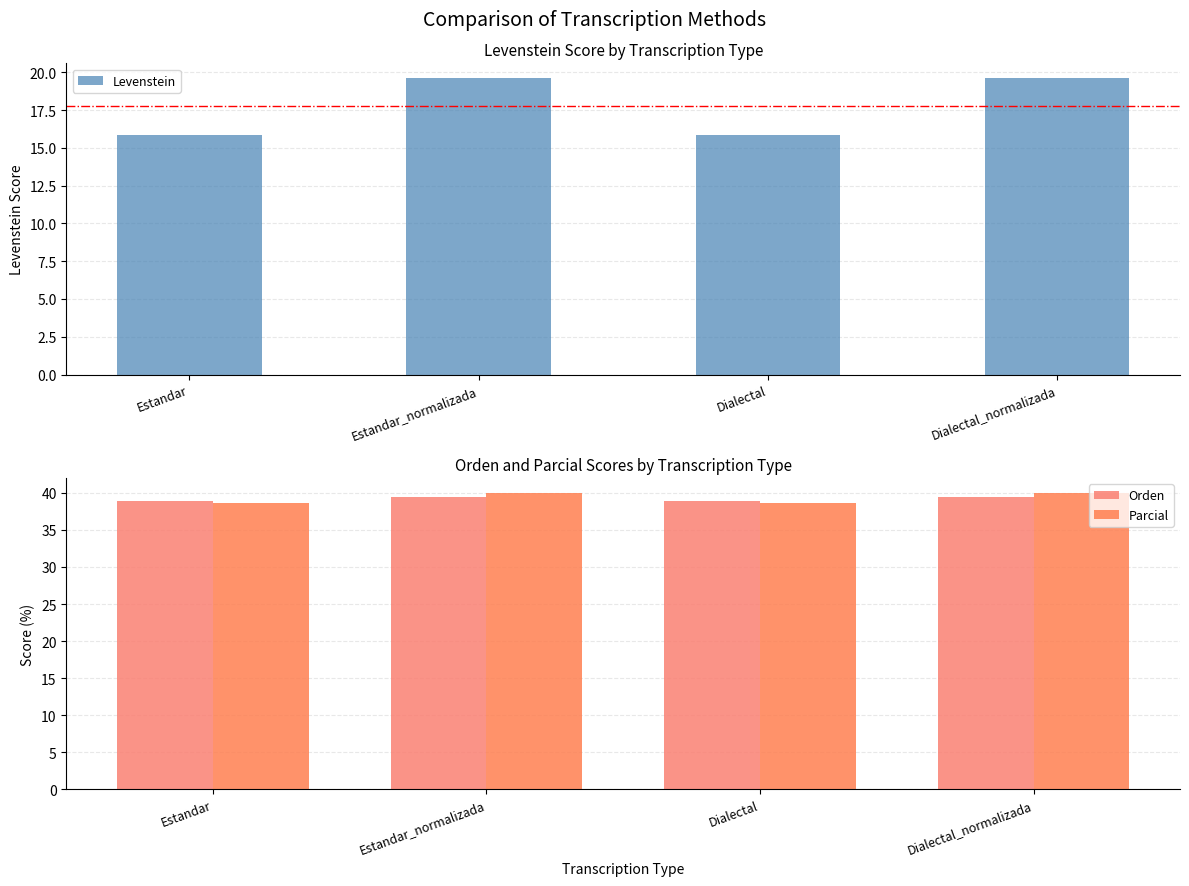

At which category is the sum across all series the highest?

Estandar_normalizada